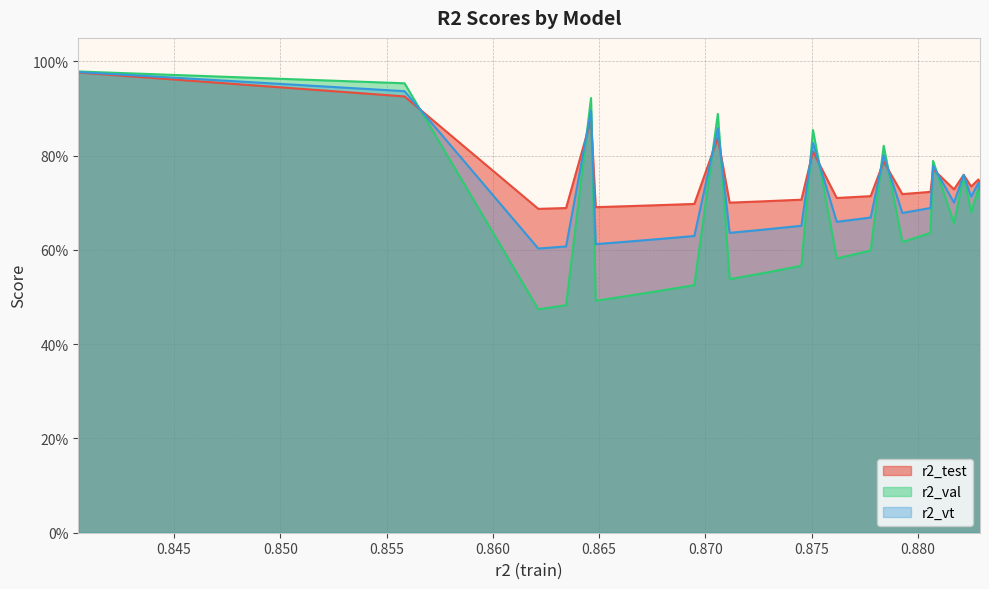

What is the sum of all r2_val values?

16.8